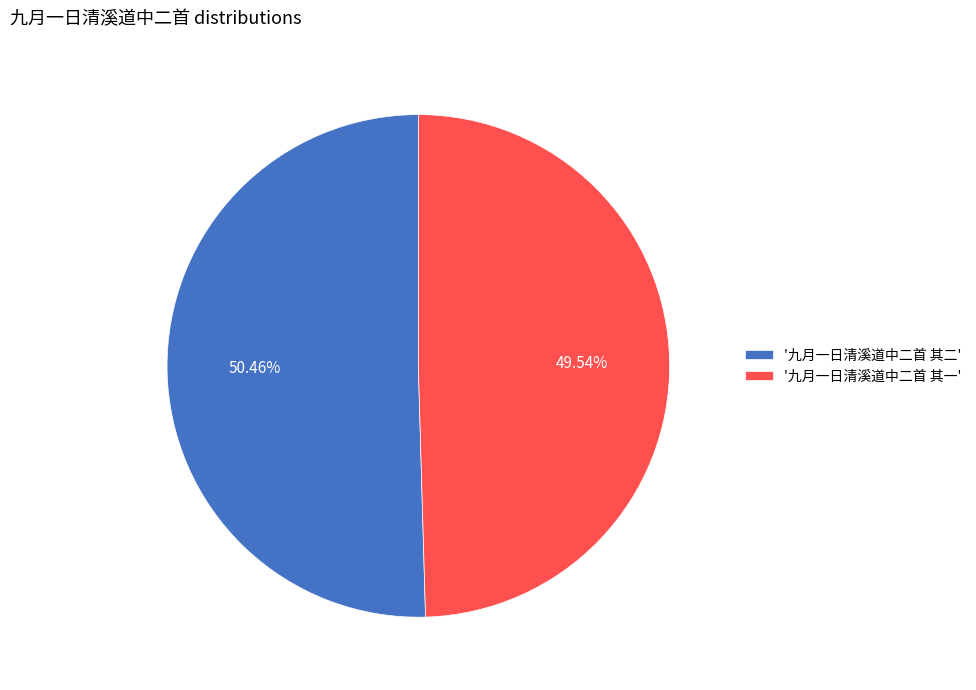

Rank the categories by value from lowest to highest.

'九月一日清溪道中二首 其一', '九月一日清溪道中二首 其二'